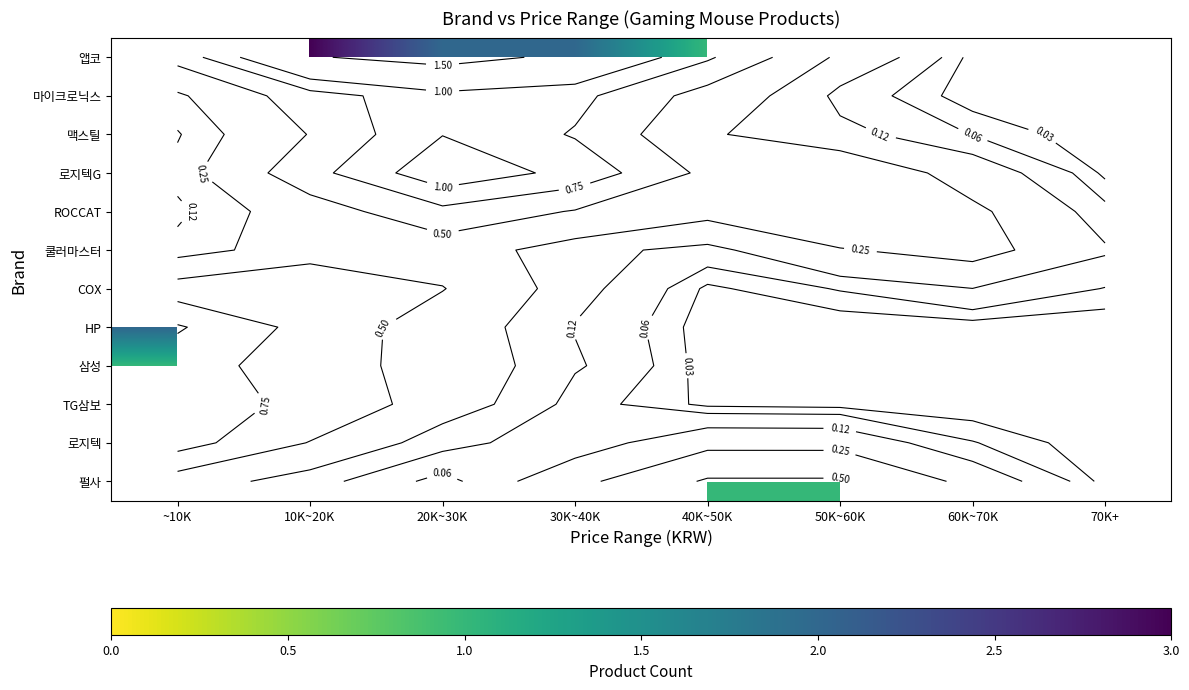

List the series in order of their peak value, highest first.

앱코, 마이크로닉스, 맥스틸, 로지텍G, ROCCAT, 쿨러마스터, COX, HP, 삼성, TG삼보, 로지텍, 펄사